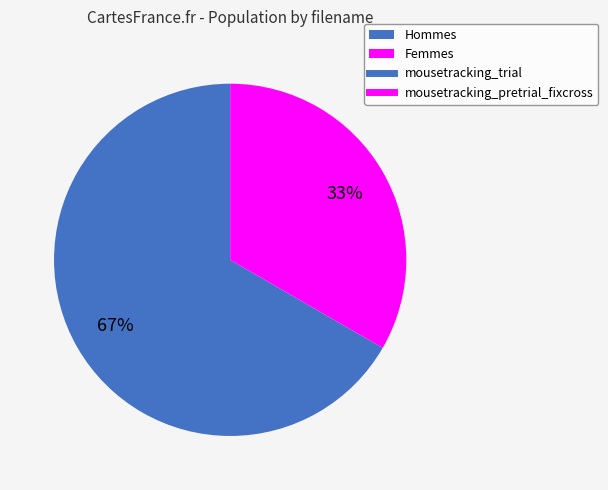

To the nearest percent, what is the average slice percentage?

50%